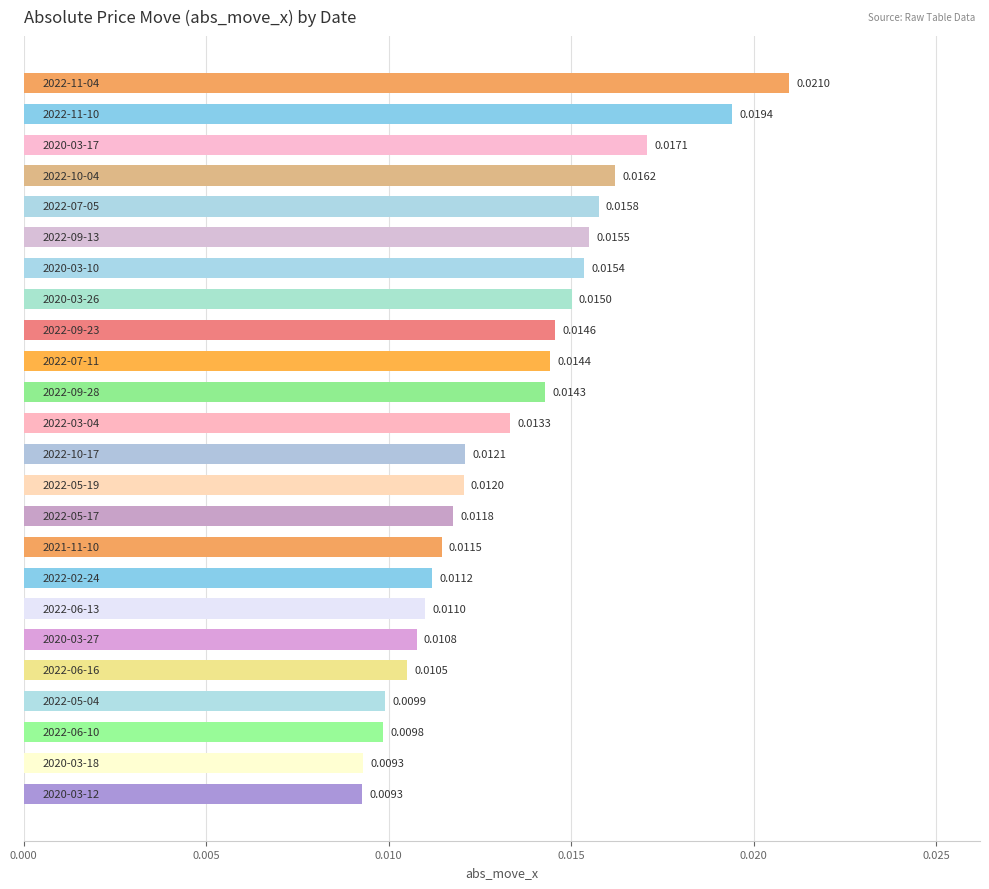

What is the sum of all values?

0.3